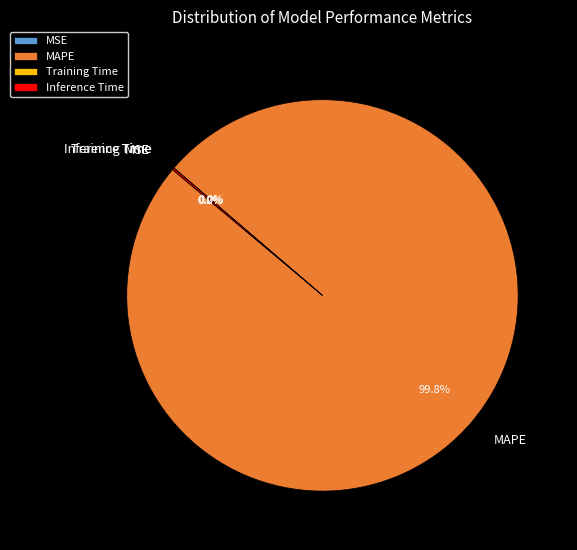

What is the total percentage of MAPE and MSE?

99.8%